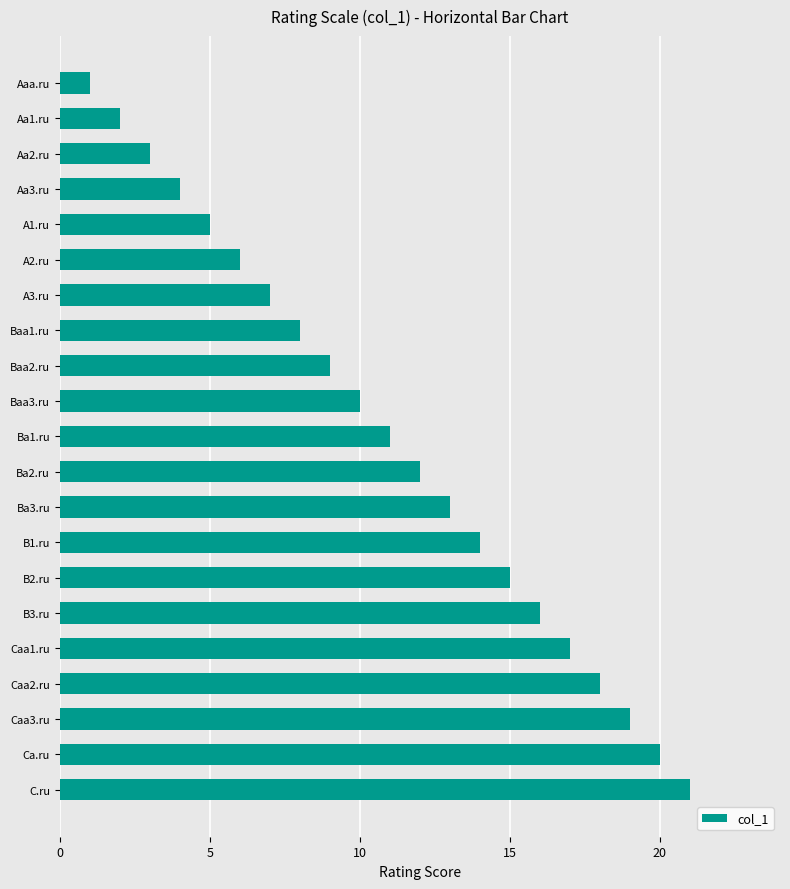

How many series are shown in this chart?

1